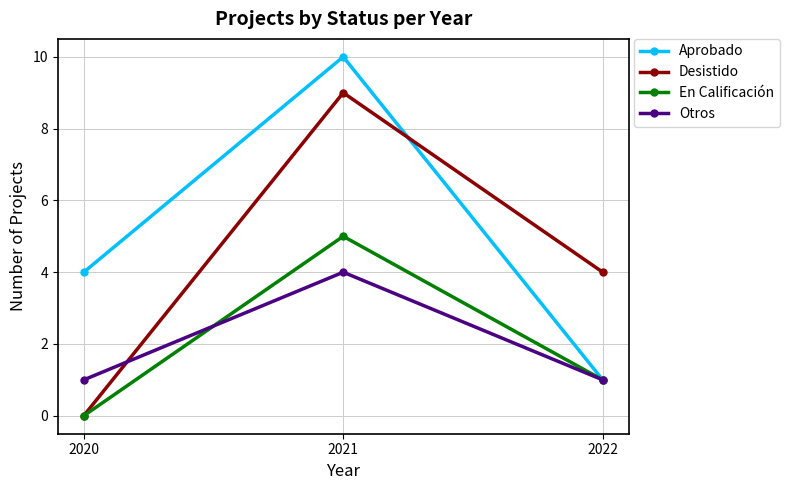

Rank the series by their maximum value, from highest to lowest.

Aprobado, Desistido, En Calificación, Otros